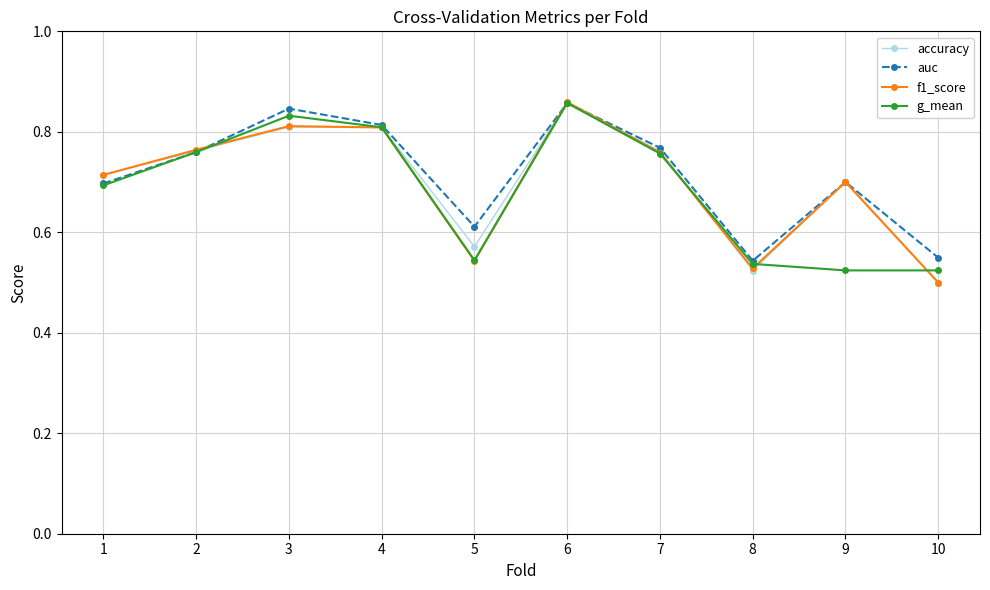

How many interior local valleys does the auc series have?

2